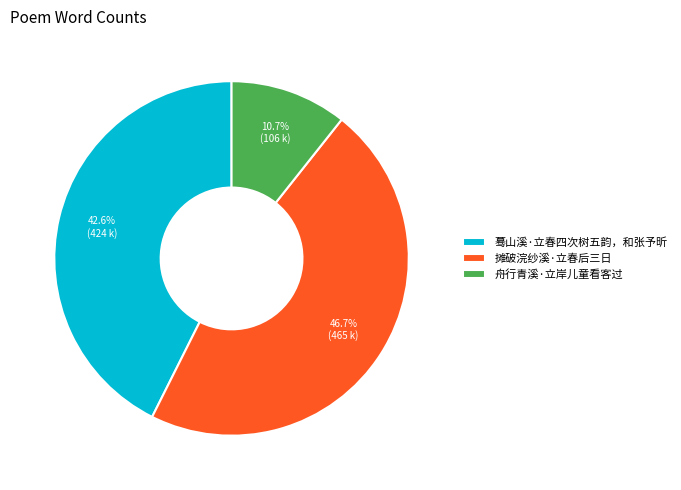

What percentage is the 摊破浣纱溪·立春后三日 slice, to the nearest percent?

47%